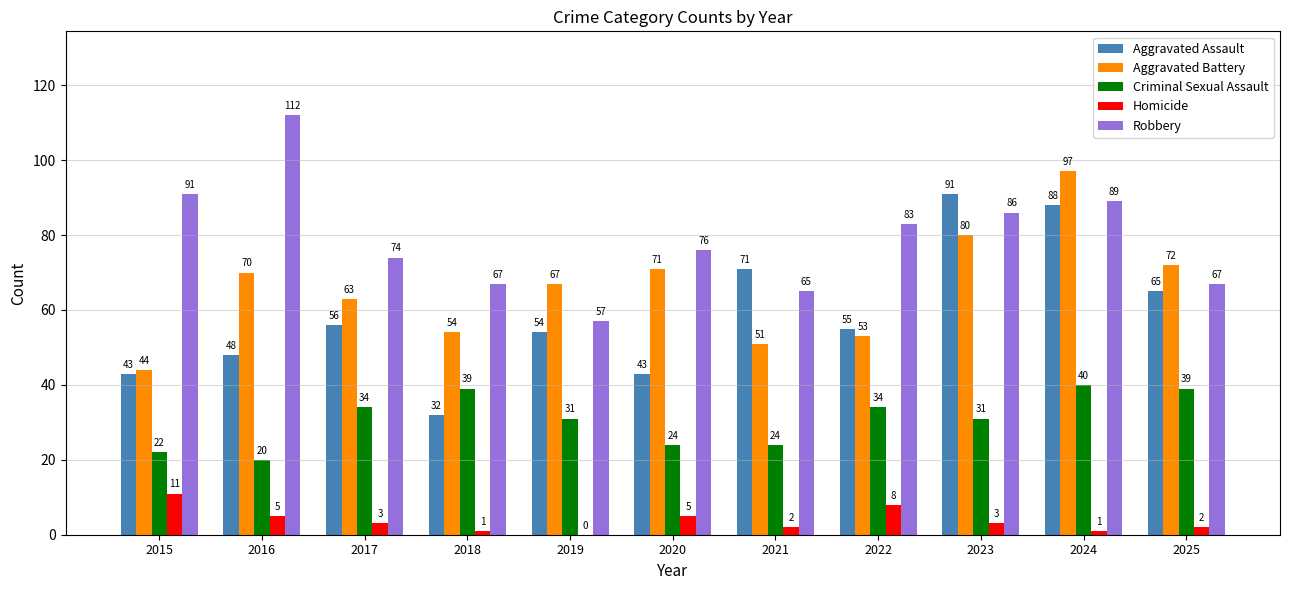

Reading left to right, what are all the values shown in this chart?

Aggravated Assault: 43	48	56	32	54	43	71	55	91	88	65
Aggravated Battery: 44	70	63	54	67	71	51	53	80	97	72
Criminal Sexual Assault: 22	20	34	39	31	24	24	34	31	40	39
Homicide: 11	5	3	1	0	5	2	8	3	1	2
Robbery: 91	112	74	67	57	76	65	83	86	89	67